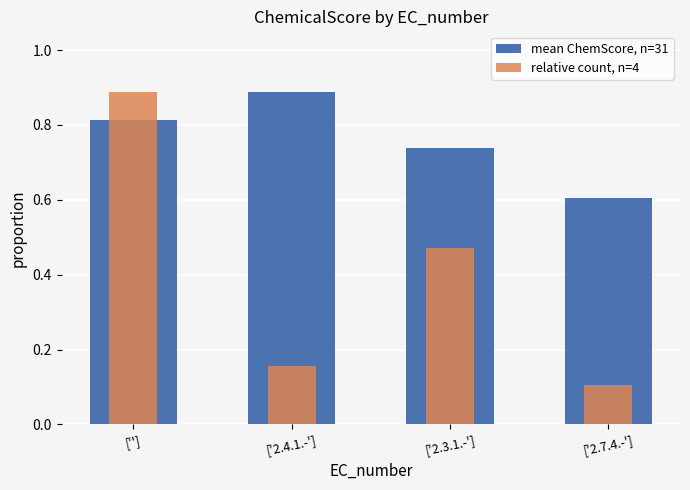

What is the label of the 2nd bar from the left?

['2.4.1.-']